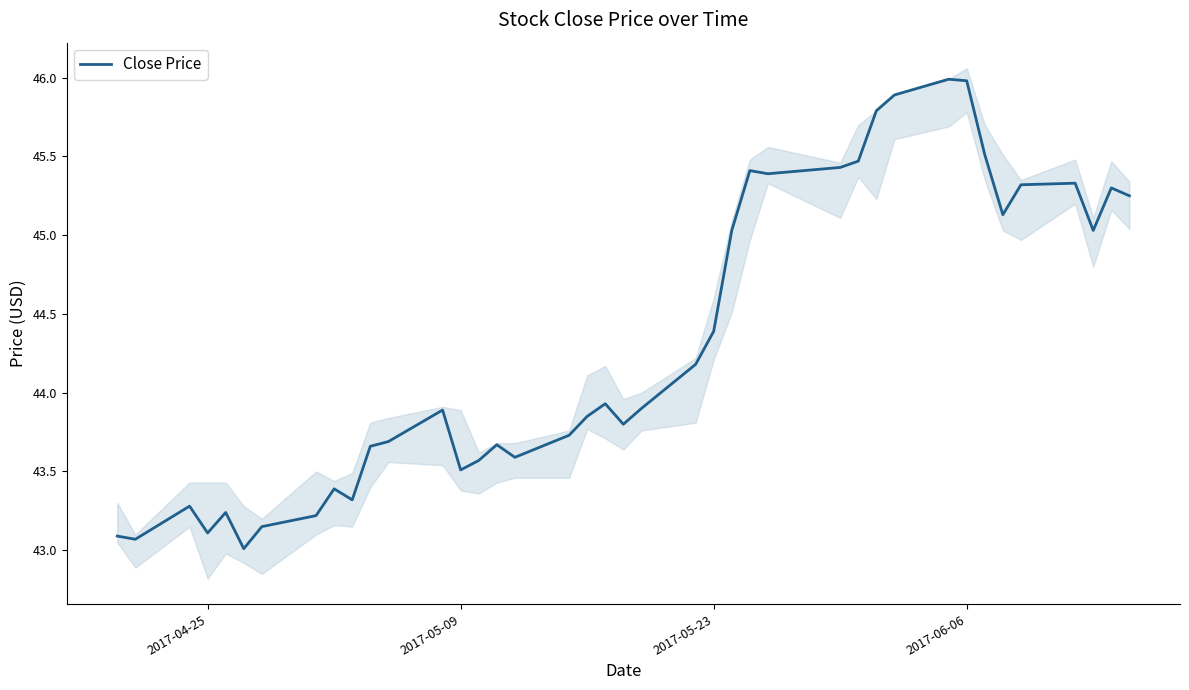

What is the lowest value of the Close Price series?

43.0